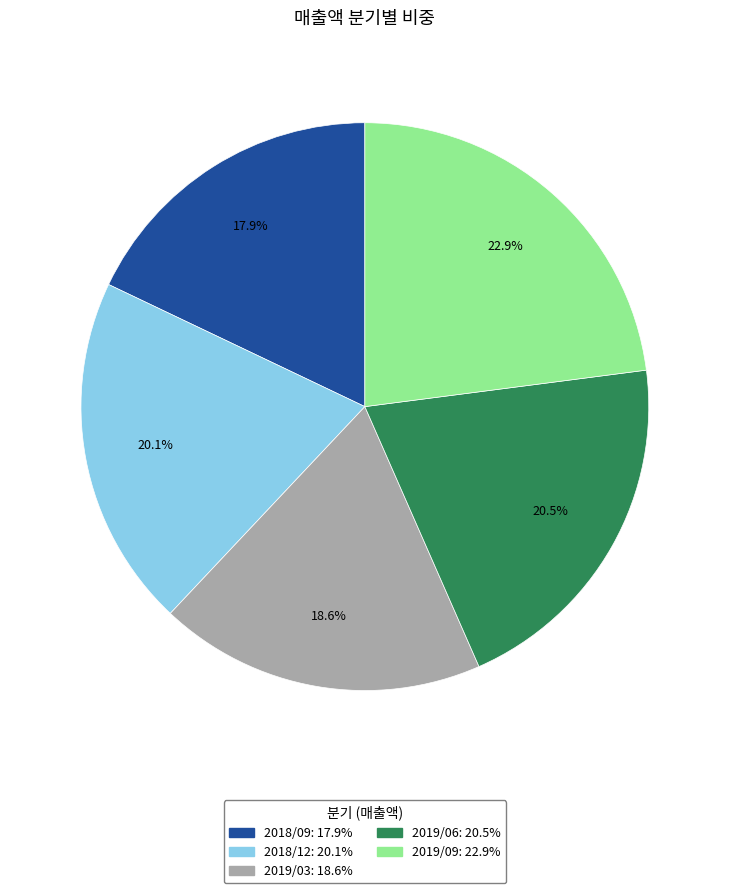

To the nearest percent, what percentage of the pie is 2018/12?

20%